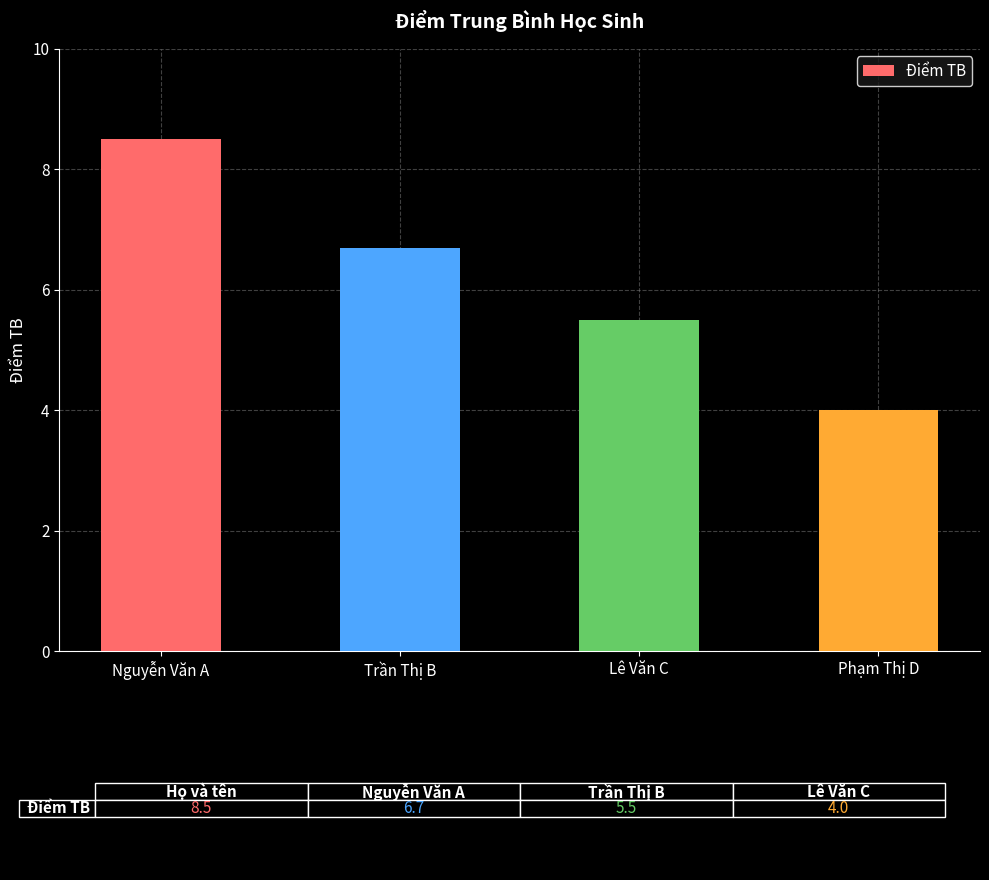

The value at Trần Thị B is 6.7. True or false?

True